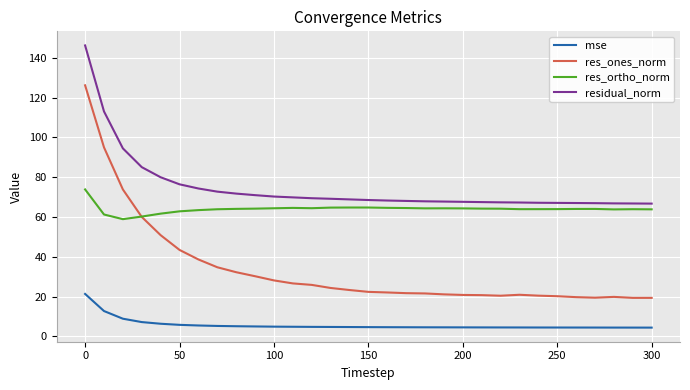

What is the greatest value displayed?

146.2